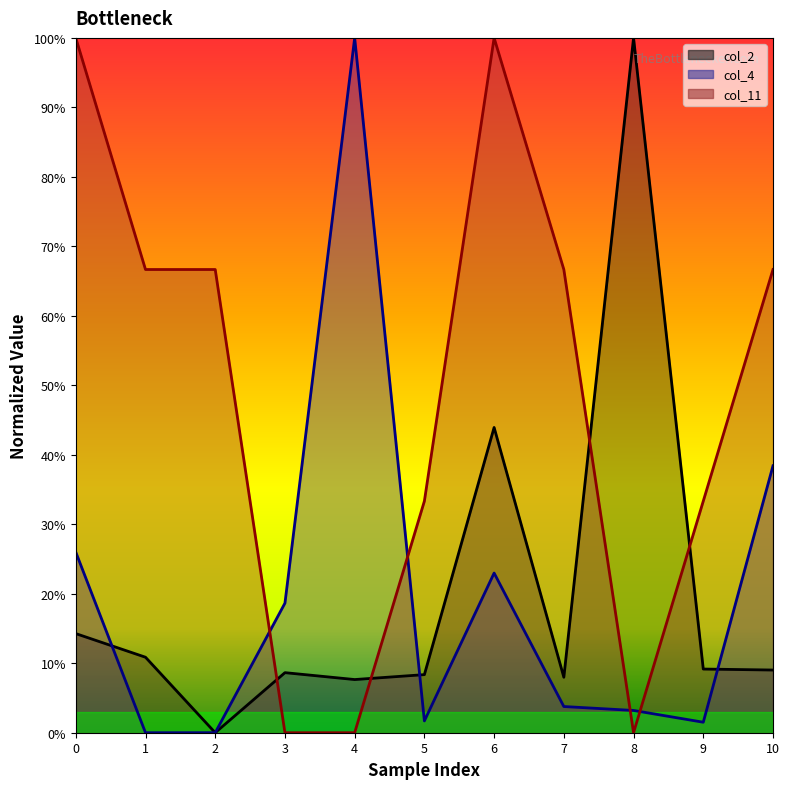

How many interior local peaks does the col_11 series have?

1